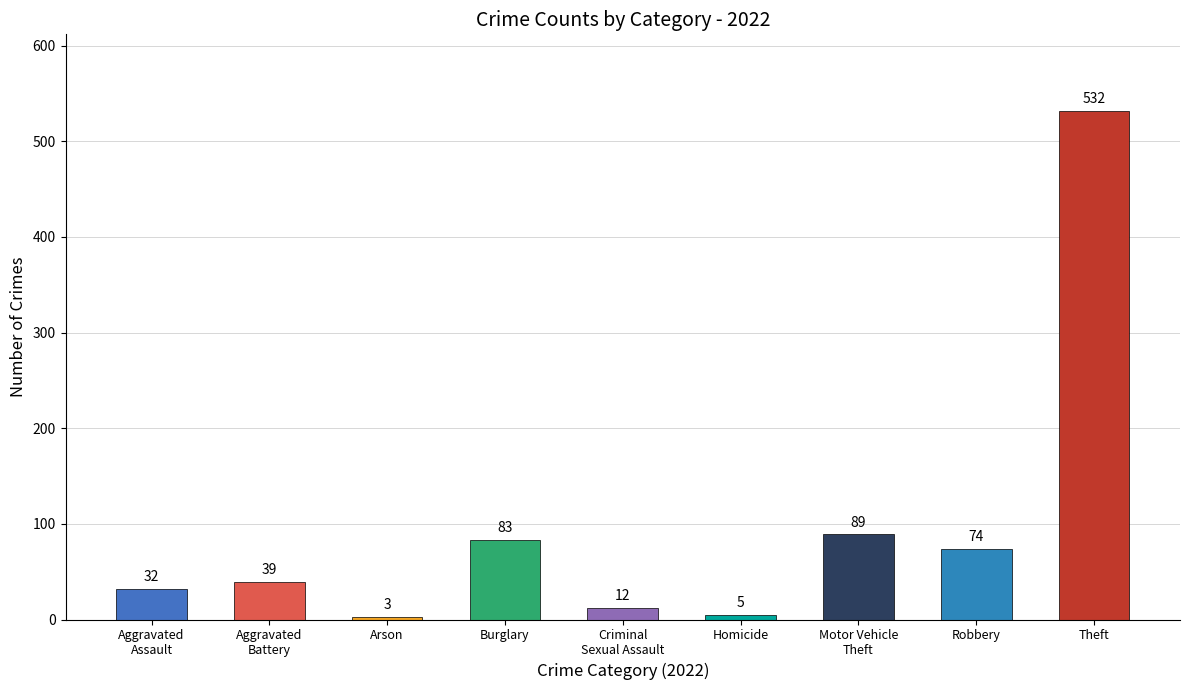

Which category has the lowest value across all series?

Arson